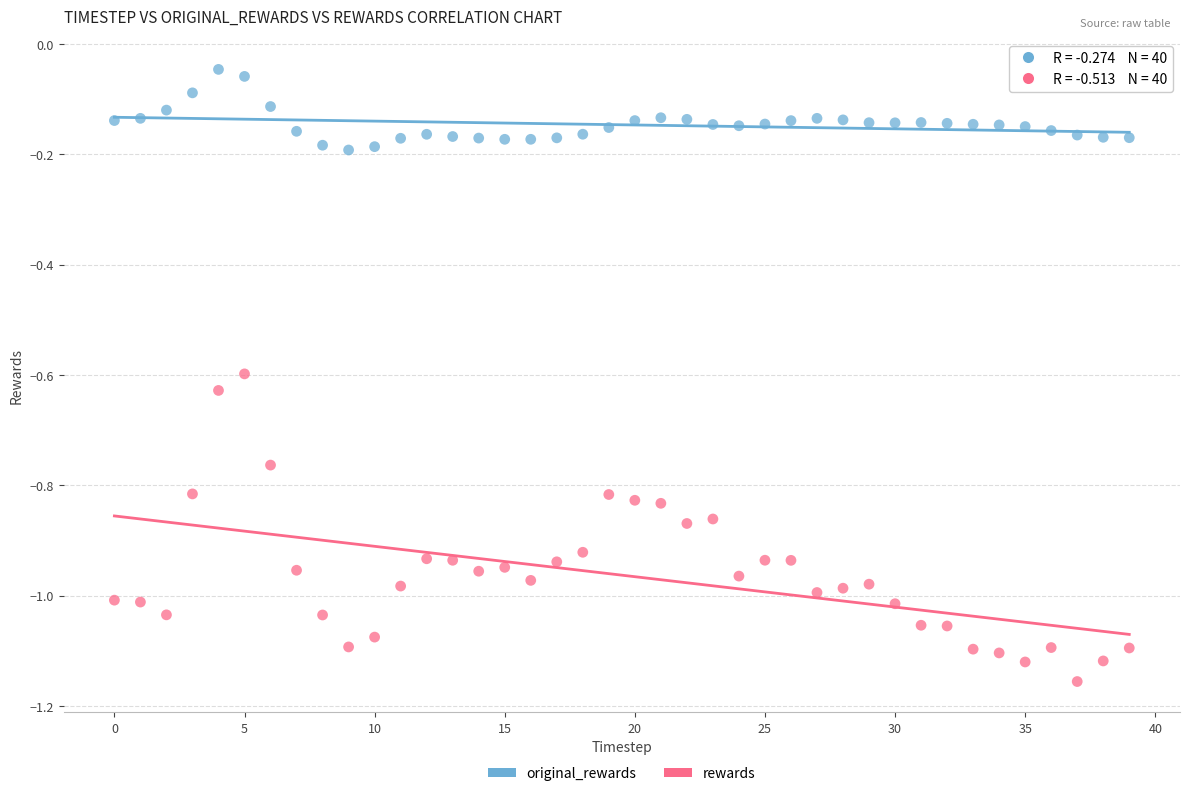

Which series contains the highest Y value?

original_rewards